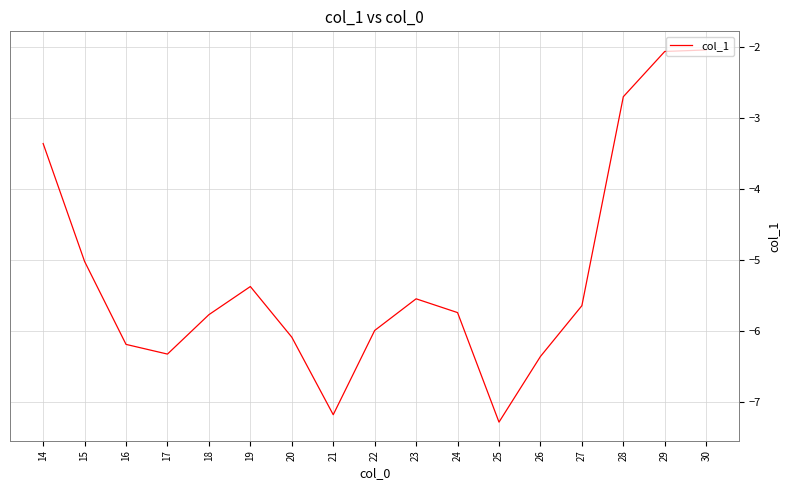

What is the maximum value shown in the chart?

-2.0